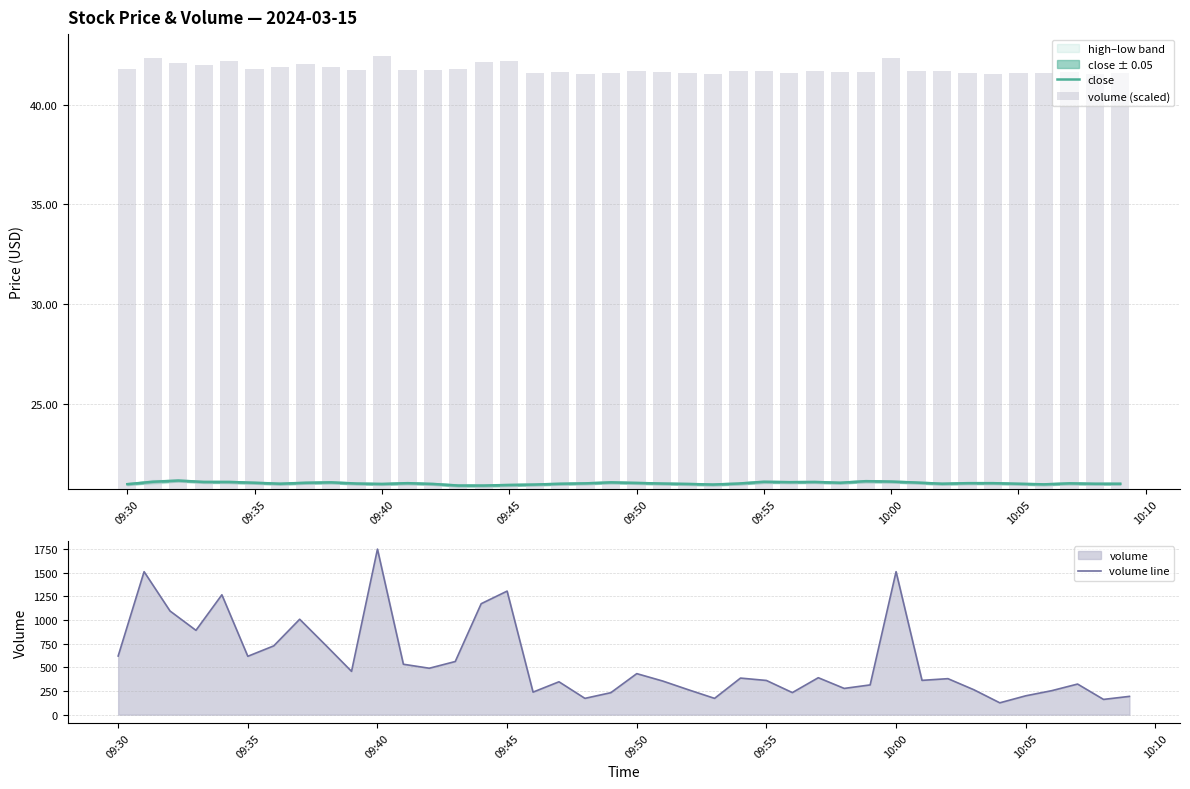

What is the lowest value of the close series?

20.9